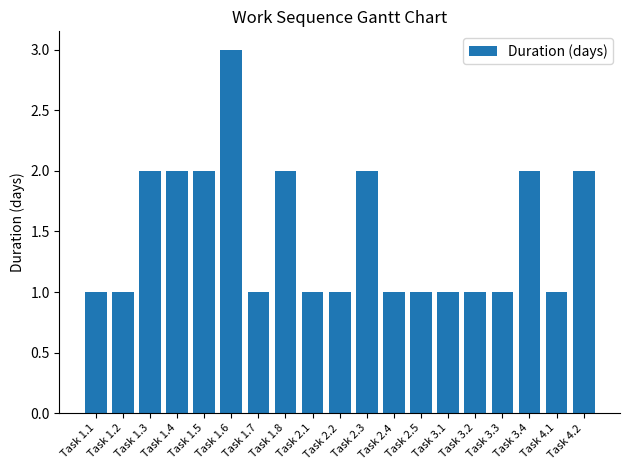

How many values are between 1 and 2?

18